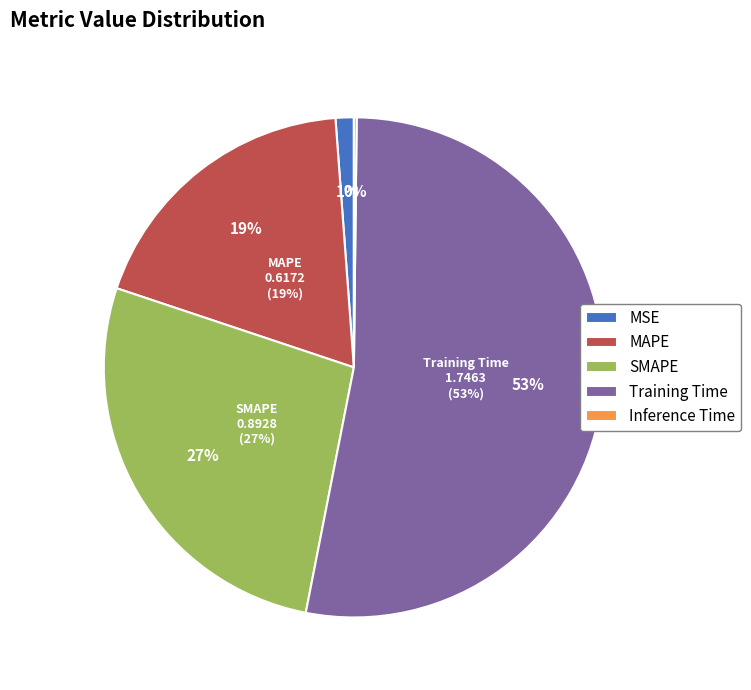

Which category accounts for the majority?

Training Time